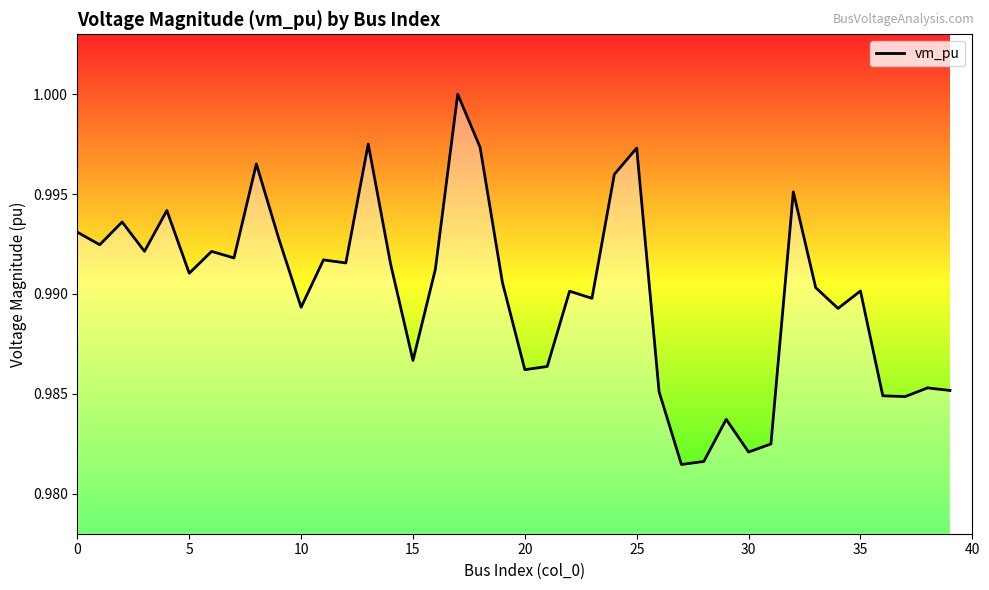

What is the average value?

1.0